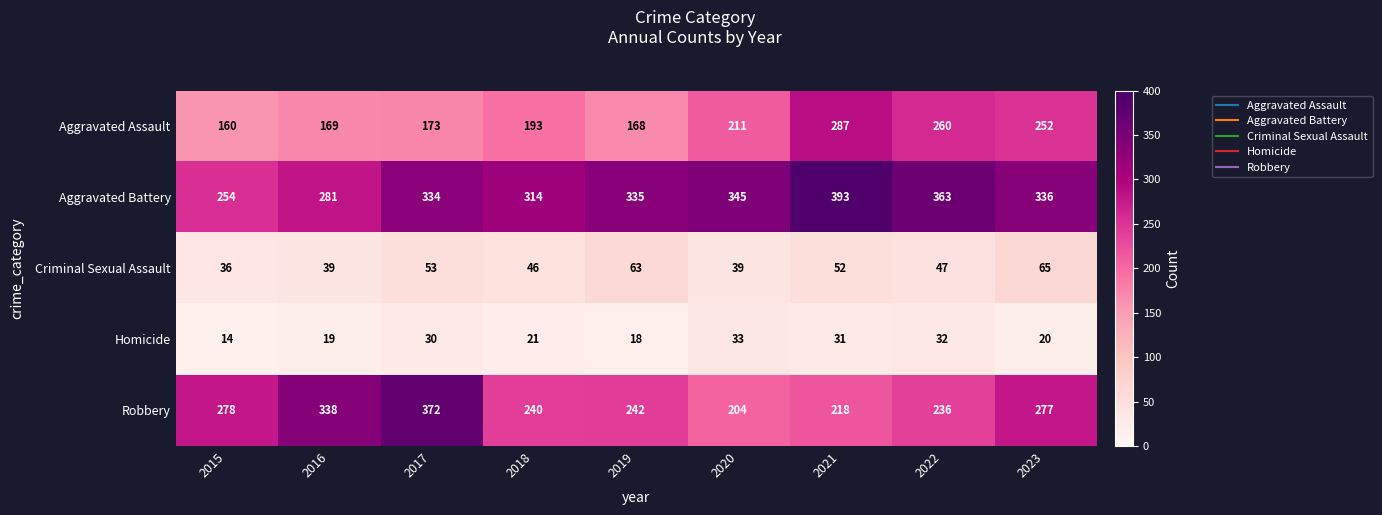

At which category is the sum across all series the highest?

2021